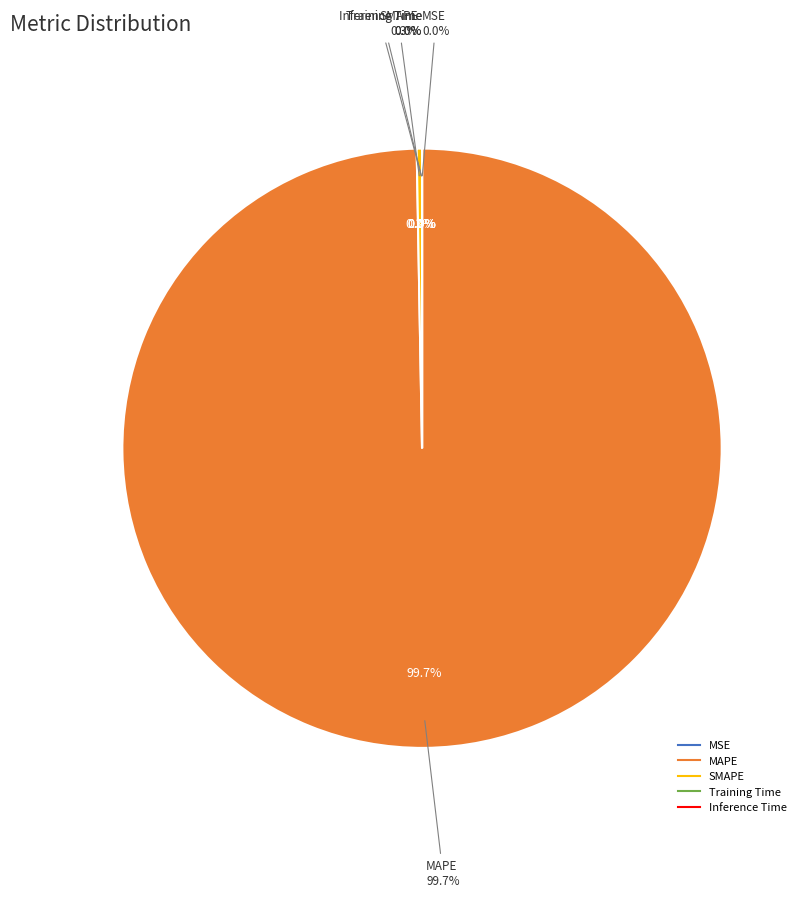

Is there any slice that represents more than half of the pie?

Yes